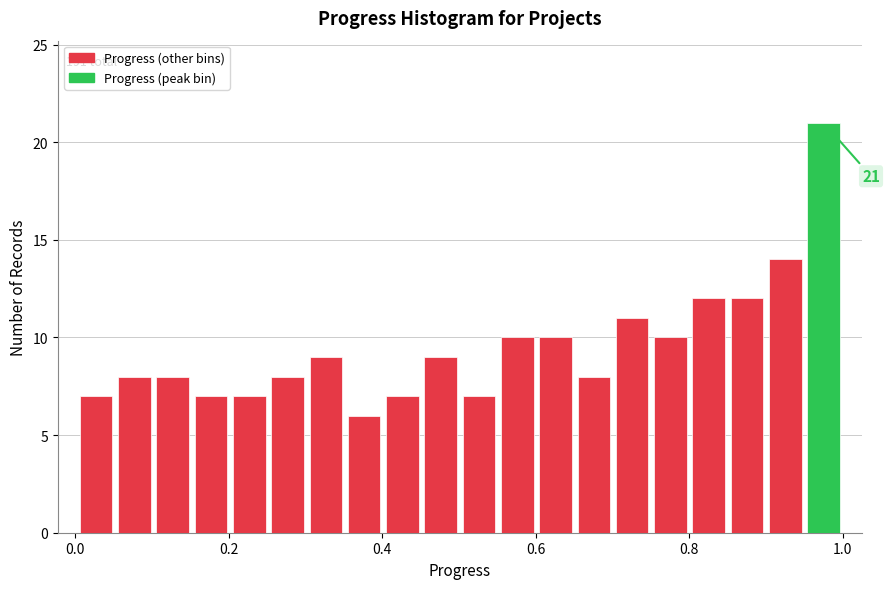

Read against the x-axis, roughly where is the centre of the tallest bar?

0.98